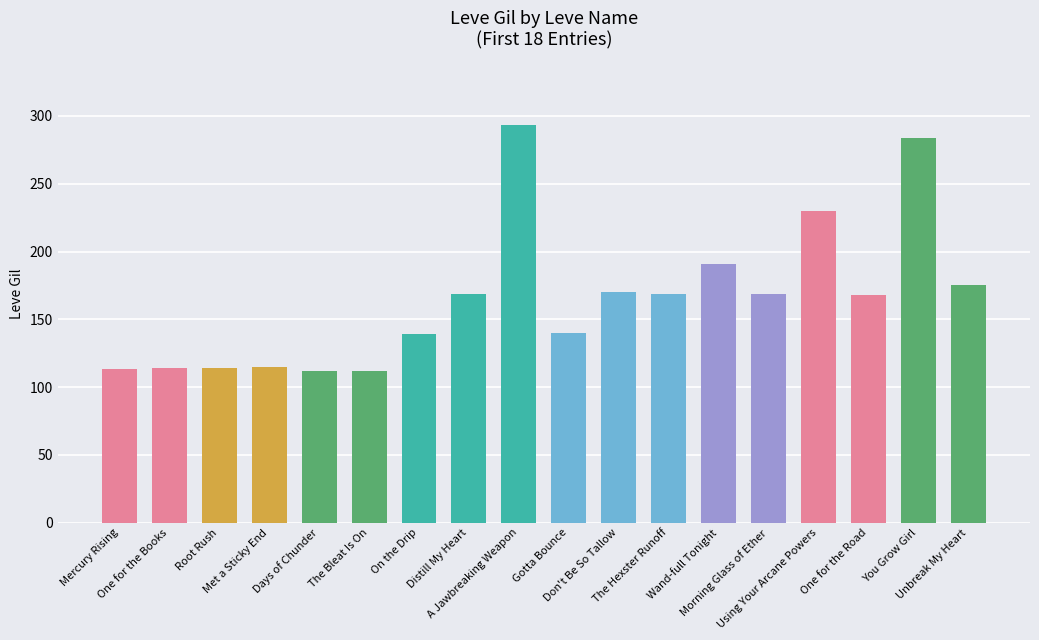

How many data points are less than 169?

9